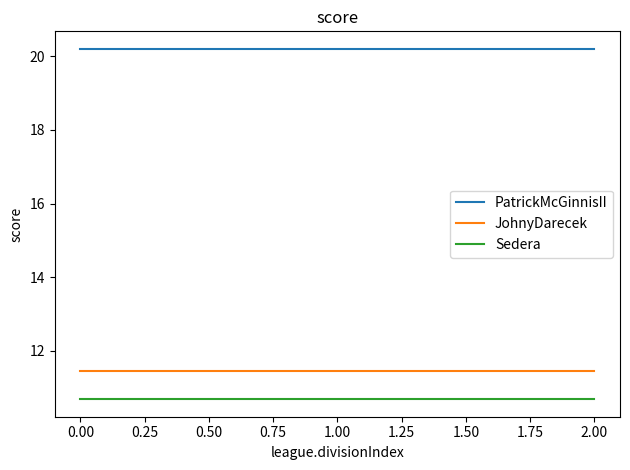

What is the greatest value displayed?

20.2